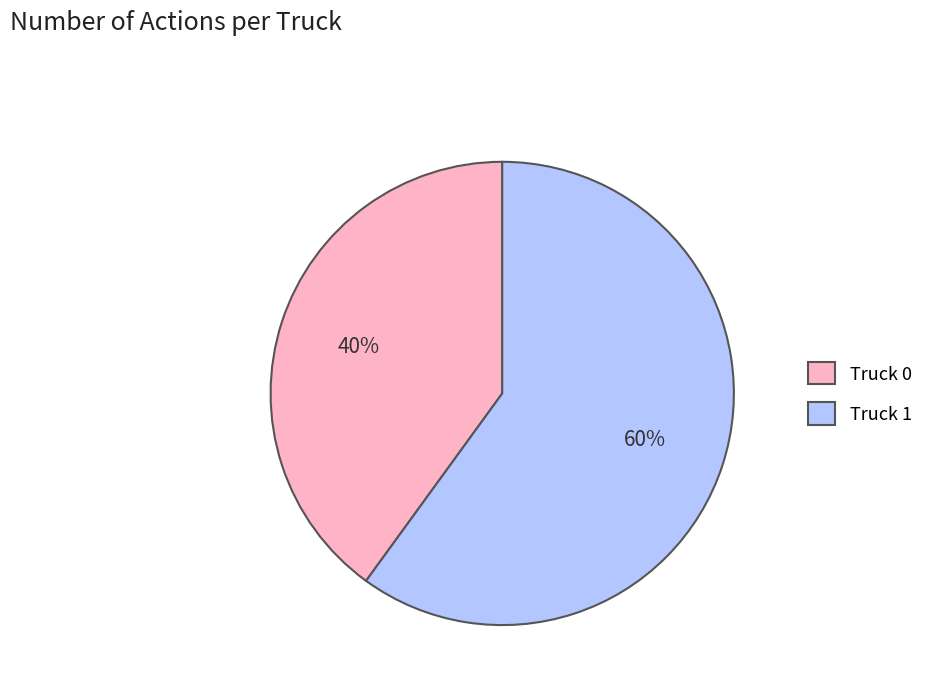

To the nearest percent, what is the difference between the largest and smallest slice percentages?

20%